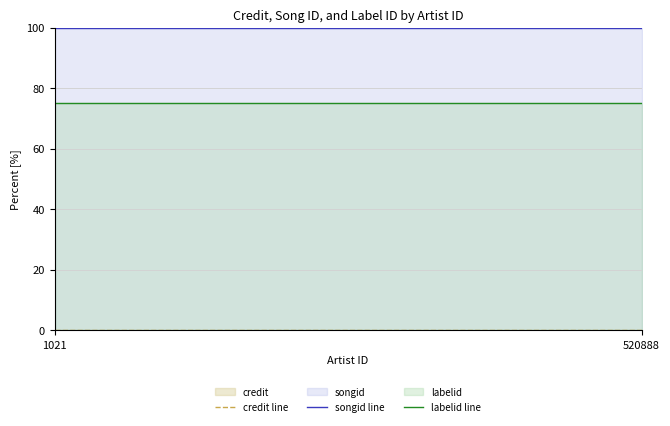

Reading left to right, extract all data points from this chart.

credit line: 0.0	0.0
songid line: 100.0	100.0
labelid line: 75.1	75.1